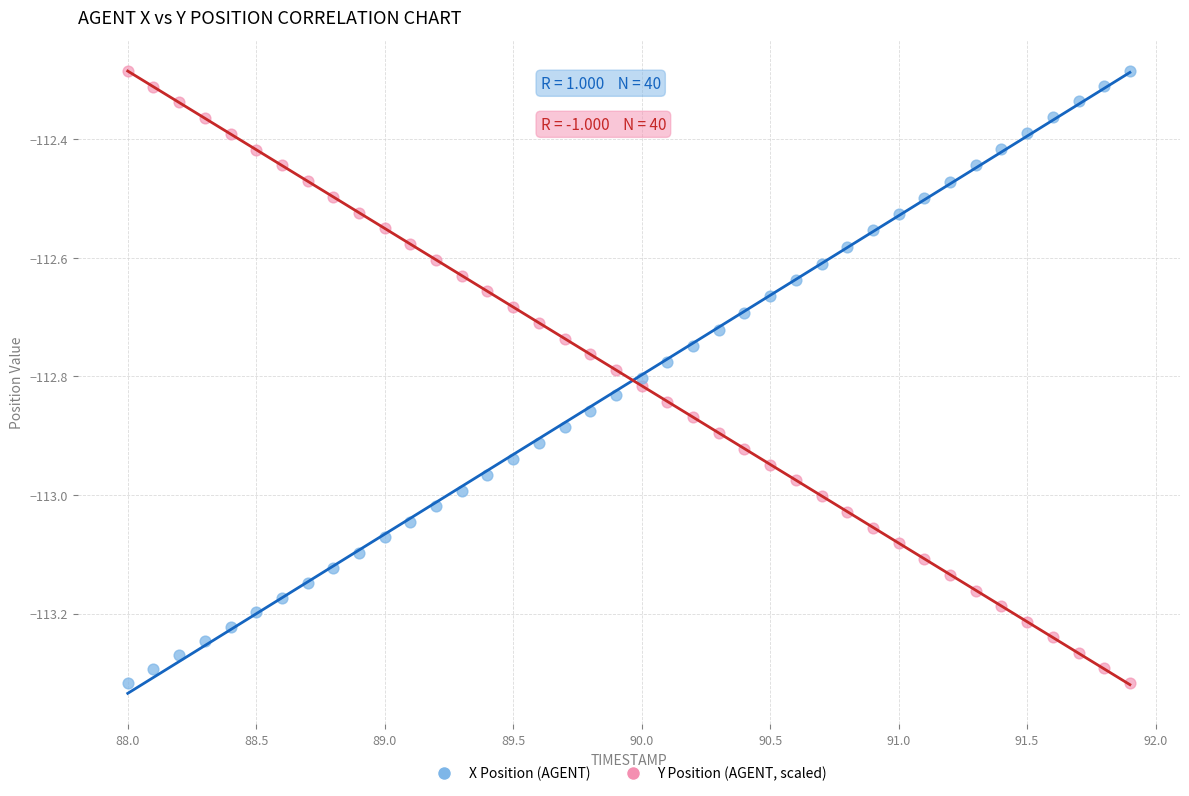

What is the X range (max minus min) for the scatter plot?

3.9